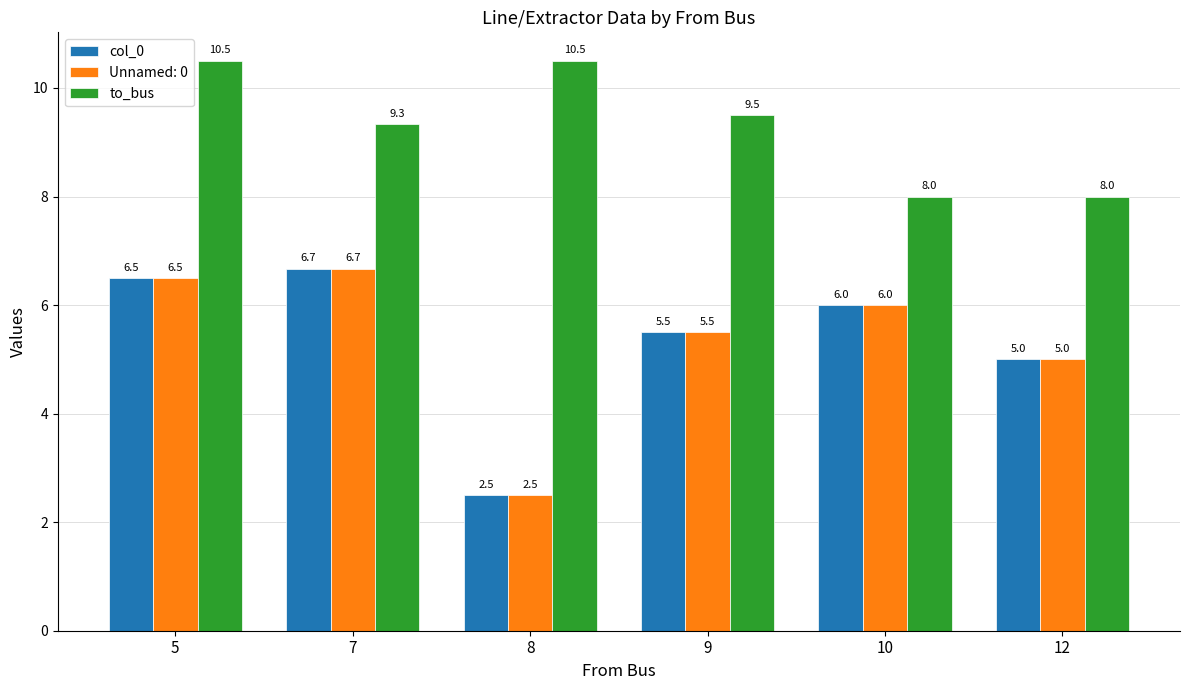

How many series are shown in this chart?

3